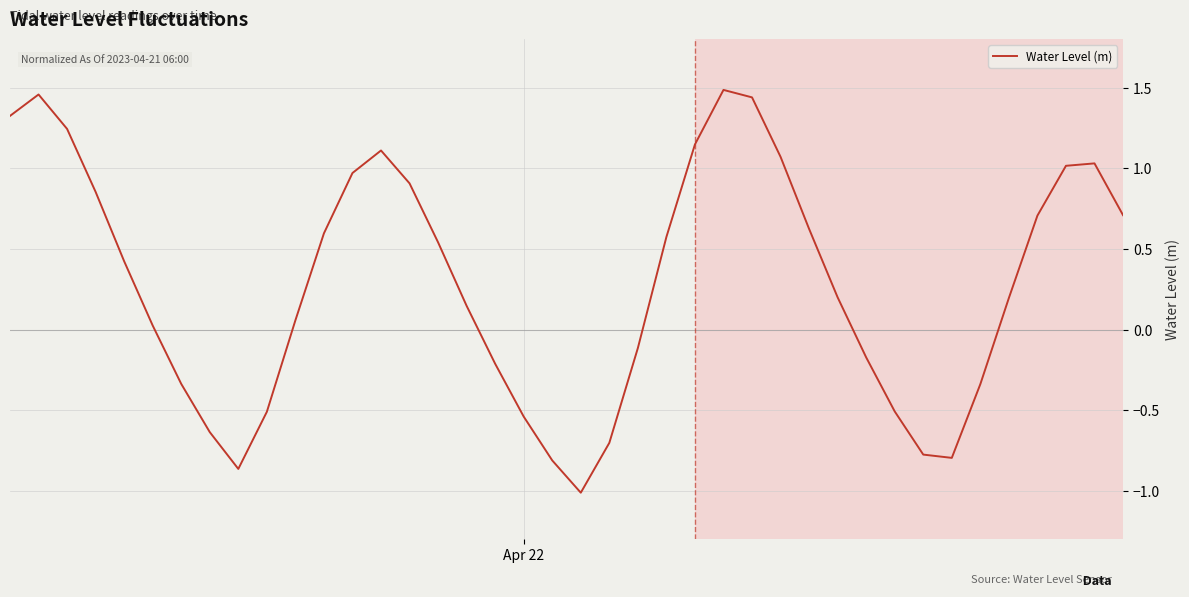

What is the minimum value shown in the chart?

-1.0